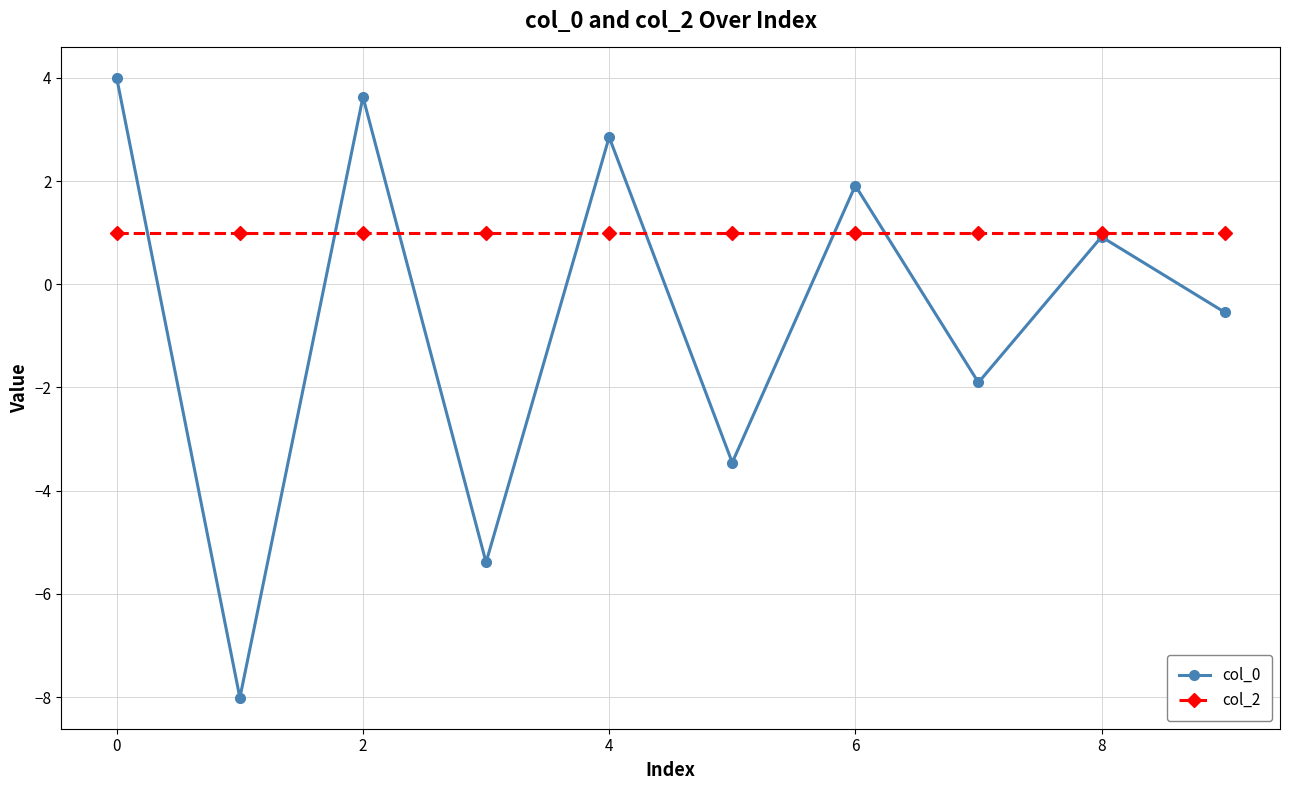

Does the chart display data point markers on the line(s)?

Yes